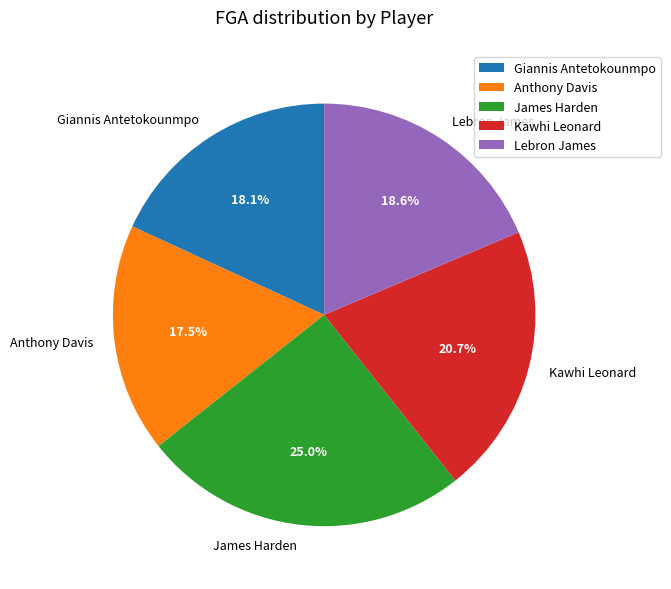

What portion of the pie excludes Giannis Antetokounmpo?

81.9%